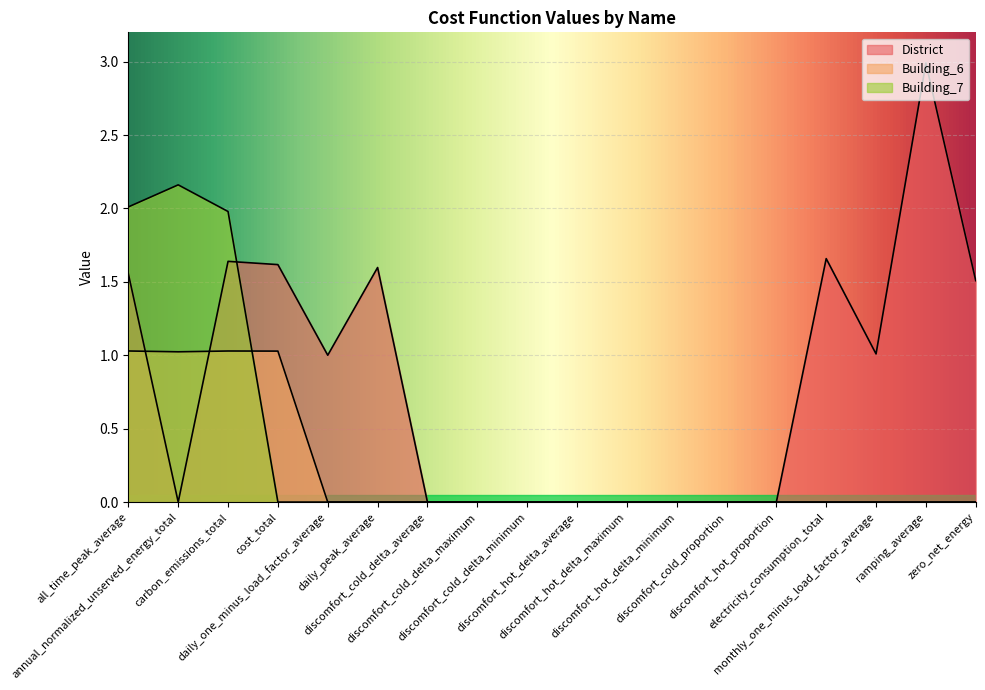

What is the label of the 2nd point from the right?

ramping_average